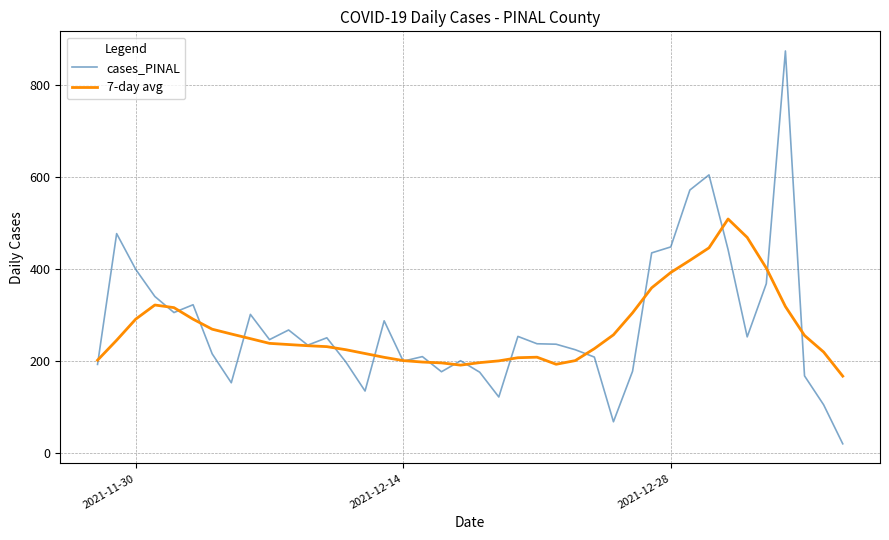

Rank the series by their average value, from highest to lowest.

cases_PINAL, 7-day avg